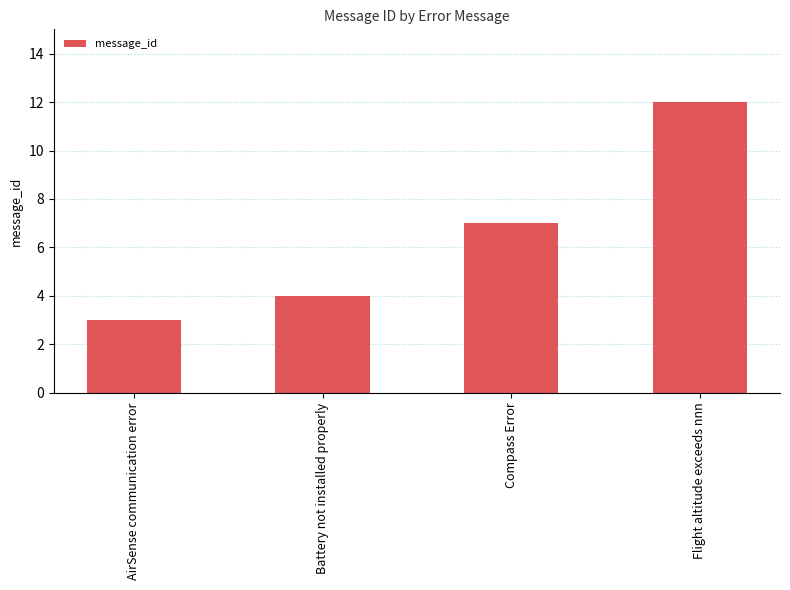

Does the chart contain stacked bars?

No